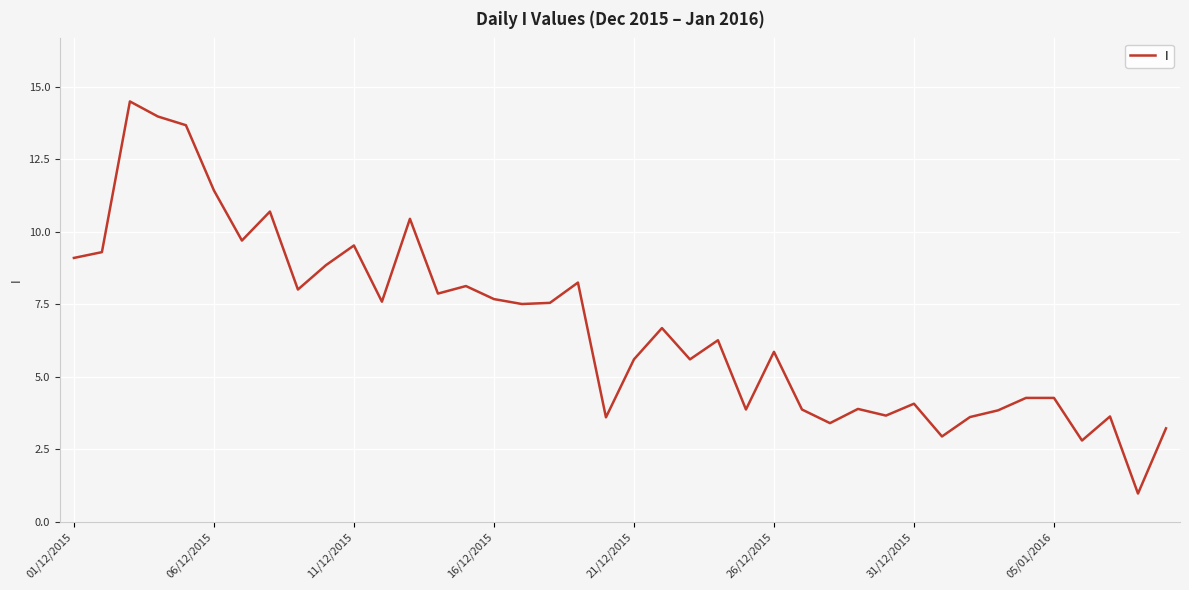

What is the greatest value displayed?

14.5